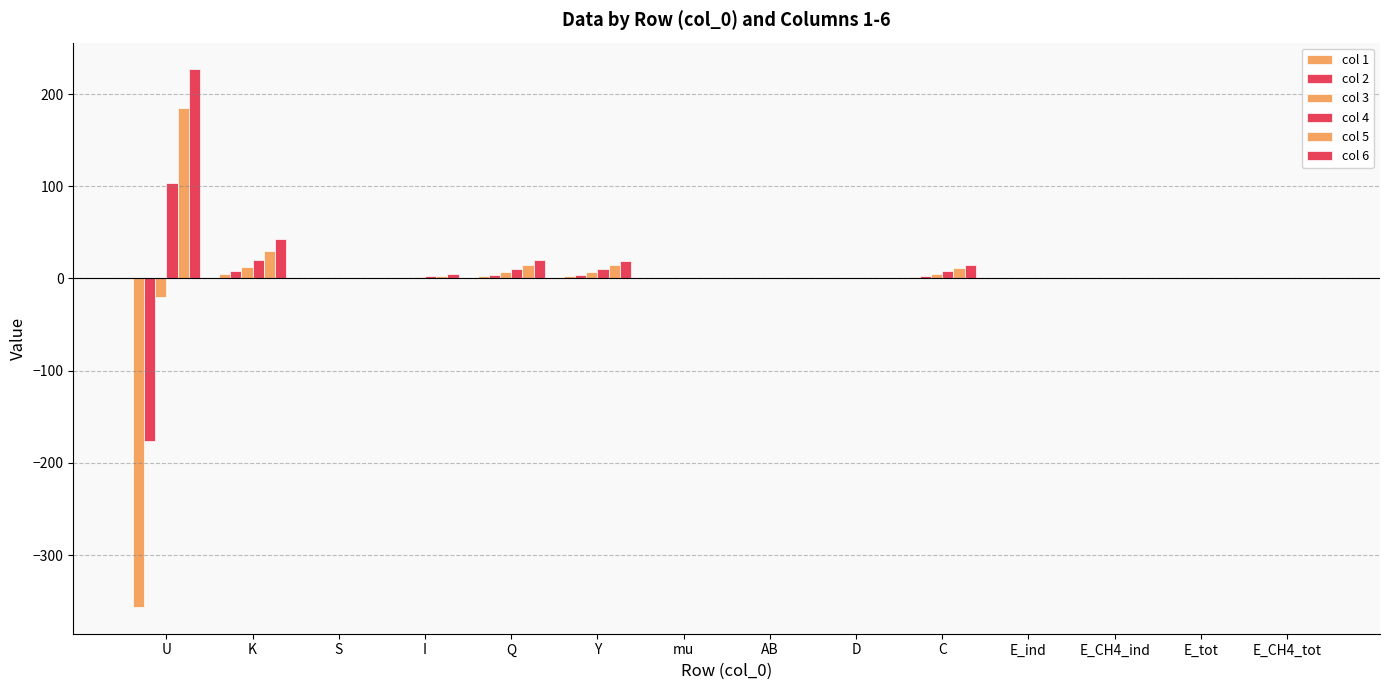

What is the label of the 4th bar from the right?

E_ind